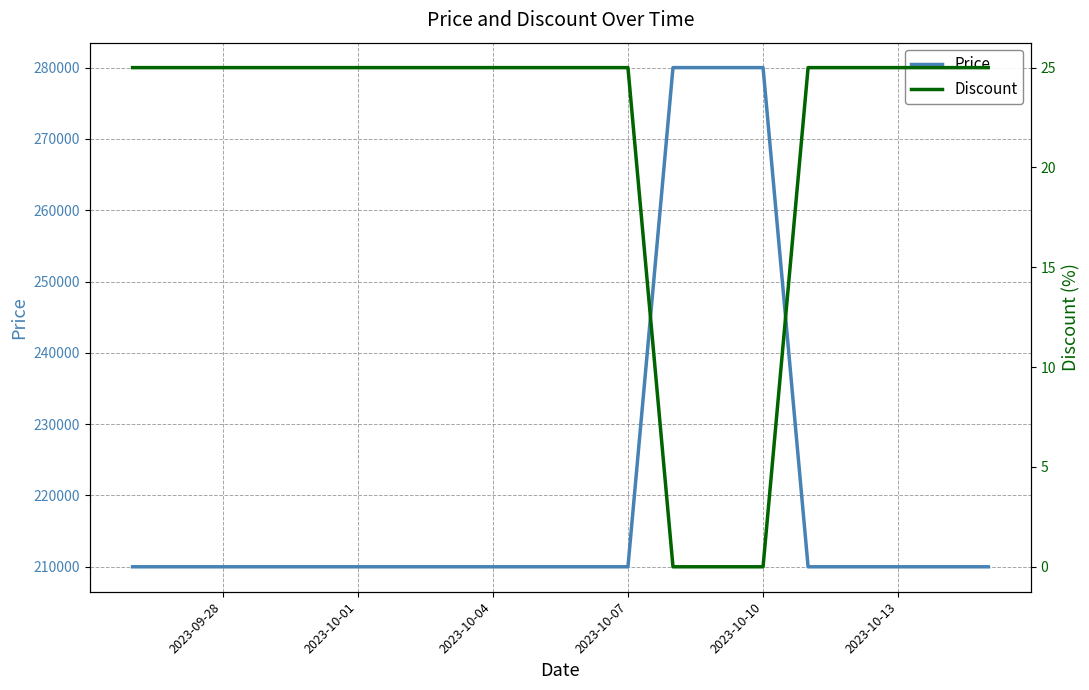

What is the maximum value for Price?

280000